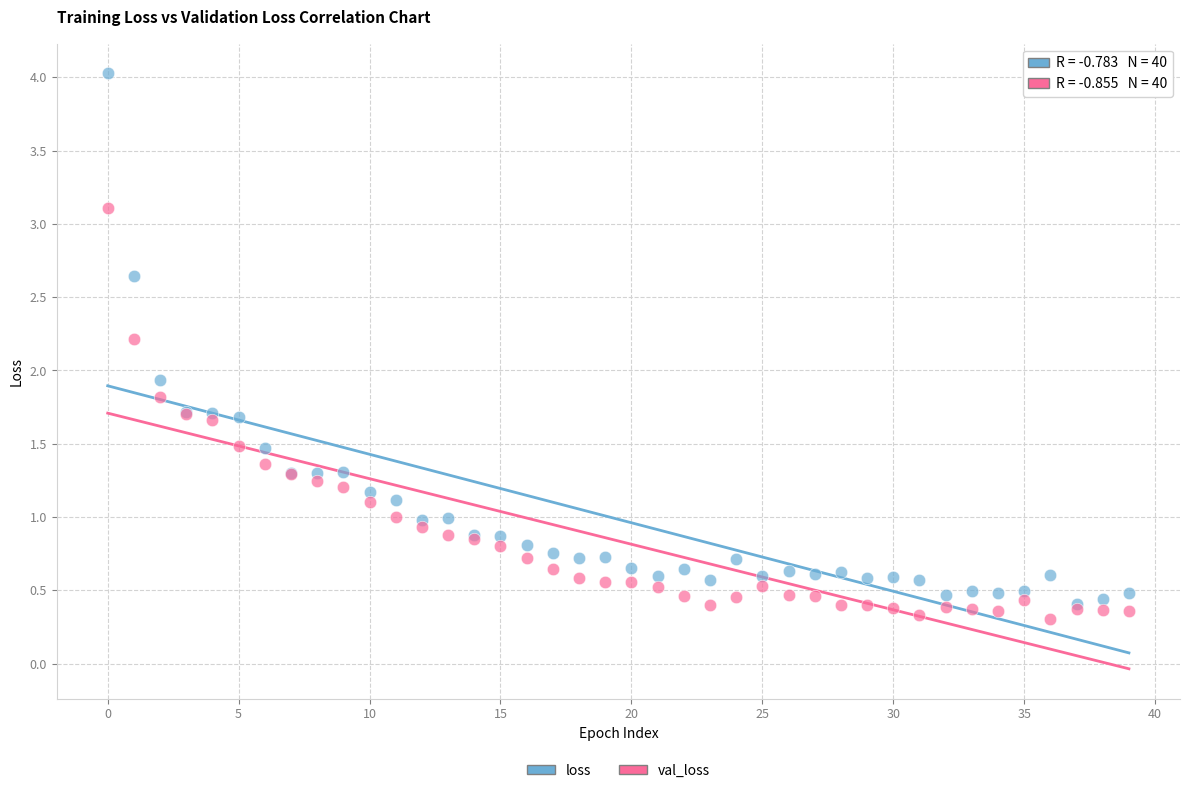

Which series contains the highest Y value?

loss